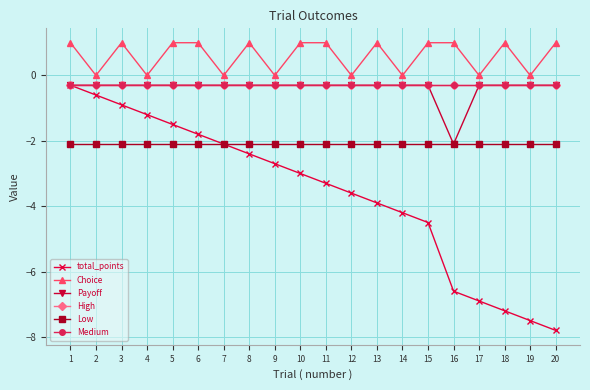

Reading left to right, what are all the values shown in this chart?

total_points: -0.3	-0.6	-0.9	-1.2	-1.5	-1.8	-2.1	-2.4	-2.7	-3.0	-3.3	-3.6	-3.9	-4.2	-4.5	-6.6	-6.9	-7.2	-7.5	-7.8
Choice: 1.0	0.0	1.0	0.0	1.0	1.0	0.0	1.0	0.0	1.0	1.0	0.0	1.0	0.0	1.0	1.0	0.0	1.0	0.0	1.0
Payoff: -0.3	-0.3	-0.3	-0.3	-0.3	-0.3	-0.3	-0.3	-0.3	-0.3	-0.3	-0.3	-0.3	-0.3	-0.3	-2.1	-0.3	-0.3	-0.3	-0.3
High: -0.3	-0.3	-0.3	-0.3	-0.3	-0.3	-0.3	-0.3	-0.3	-0.3	-0.3	-0.3	-0.3	-0.3	-0.3	-0.3	-0.3	-0.3	-0.3	-0.3
Low: -2.1	-2.1	-2.1	-2.1	-2.1	-2.1	-2.1	-2.1	-2.1	-2.1	-2.1	-2.1	-2.1	-2.1	-2.1	-2.1	-2.1	-2.1	-2.1	-2.1
Medium: -0.3	-0.3	-0.3	-0.3	-0.3	-0.3	-0.3	-0.3	-0.3	-0.3	-0.3	-0.3	-0.3	-0.3	-0.3	-0.3	-0.3	-0.3	-0.3	-0.3